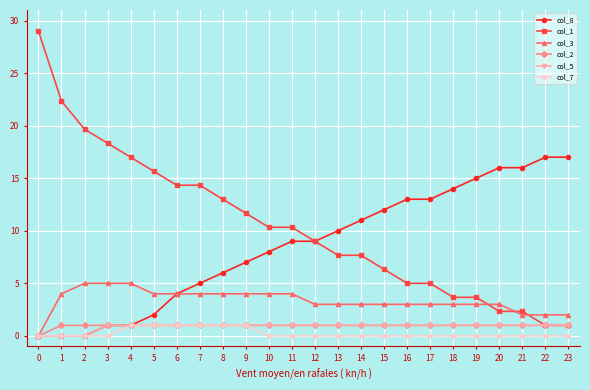

At how many categories does at least one series exceed 21?

2